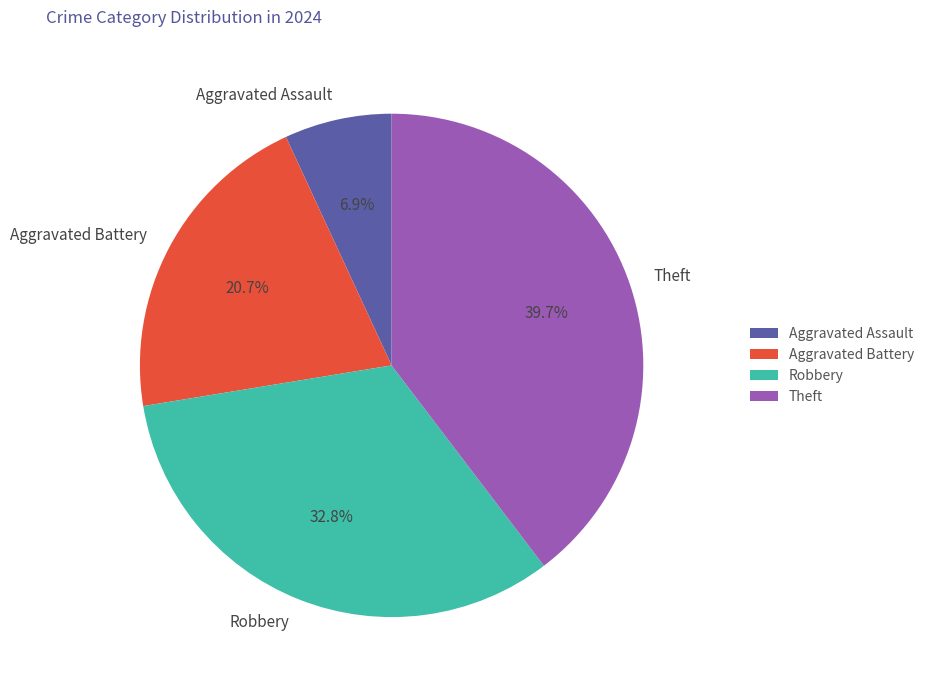

To the nearest percent, what is the average slice percentage?

25%